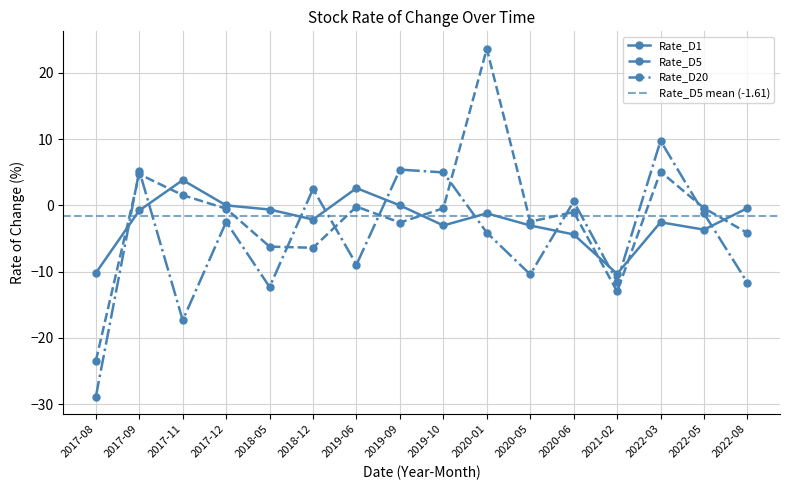

What is the difference between the Rate_D20 values at 2020-01 and 2020-05?

6.3